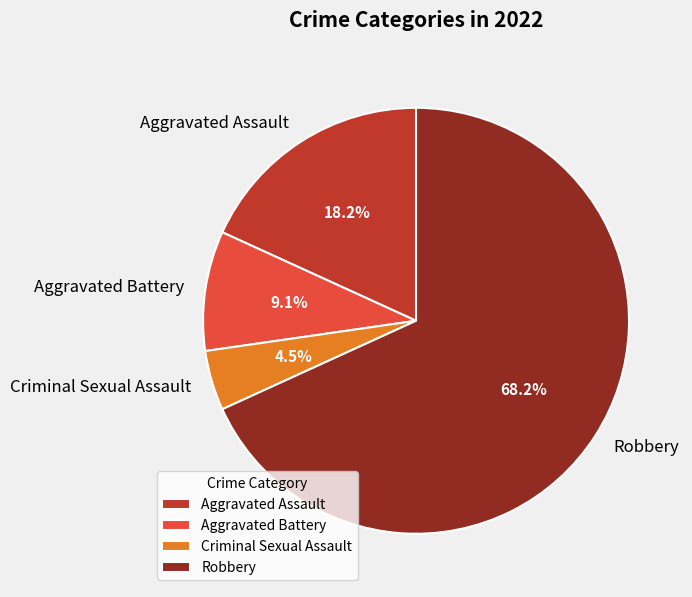

Count the number of slices in the pie.

4